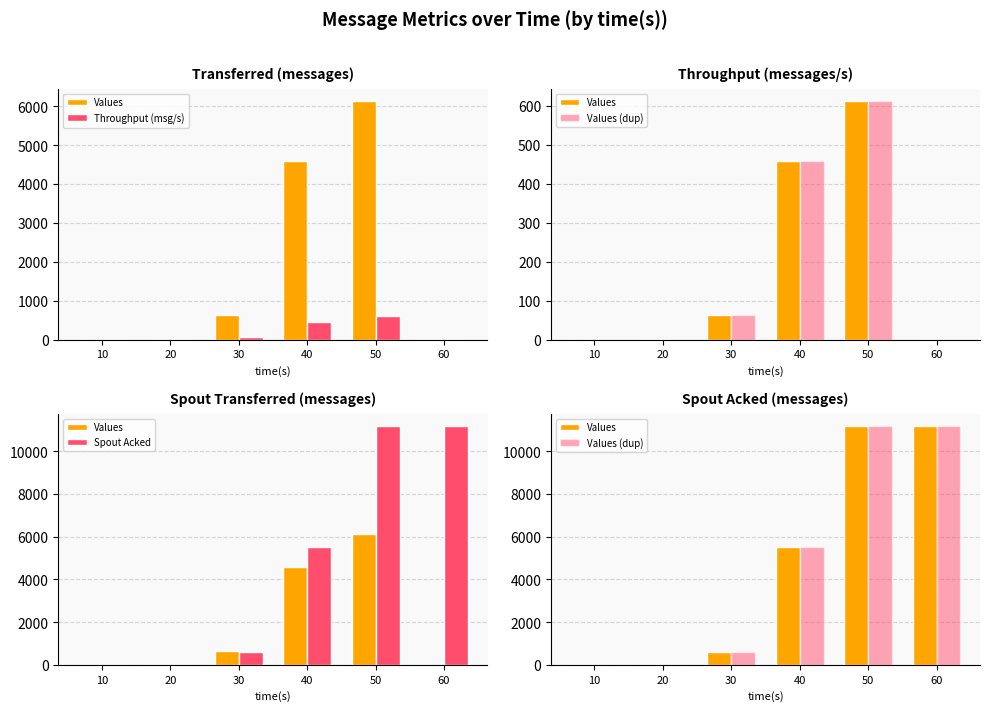

Reading right to left, what are all the values shown in this chart?

Values: 60=11200	50=11200	40=5540	30=580	20=0	10=0
Throughput (msg/s): 60=0	50=613	40=457	30=63	20=0	10=0
Values (dup): 60=11200	50=11200	40=5540	30=580	20=0	10=0
Spout Acked: 60=11200	50=11200	40=5540	30=580	20=0	10=0